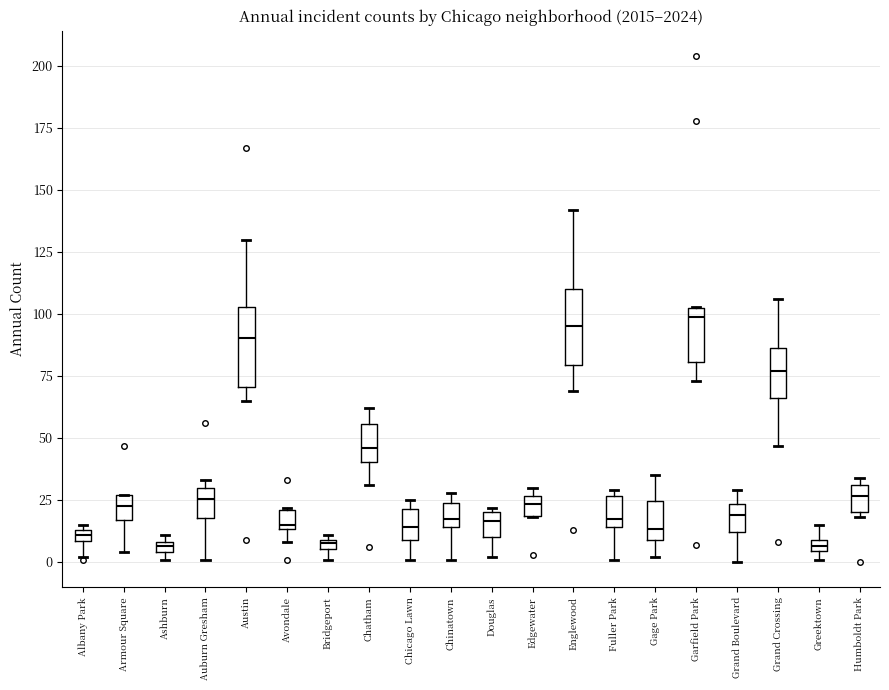

Where does the lower whisker of the box for Austin end on the y-axis? The values are not printed on the chart, so give them approximately, as read against the axis.

65